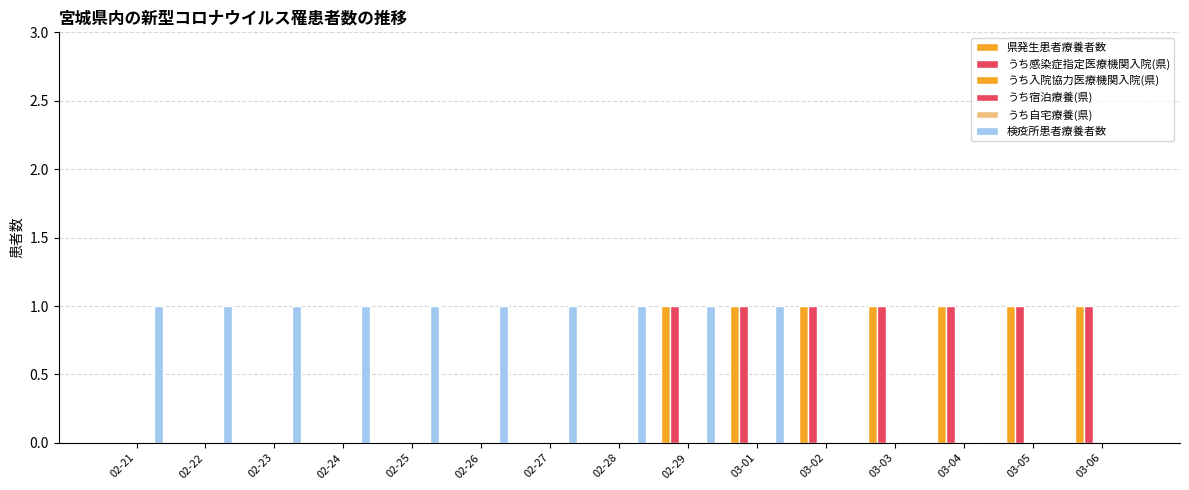

What is the label of the 1st bar from the left?

02-21